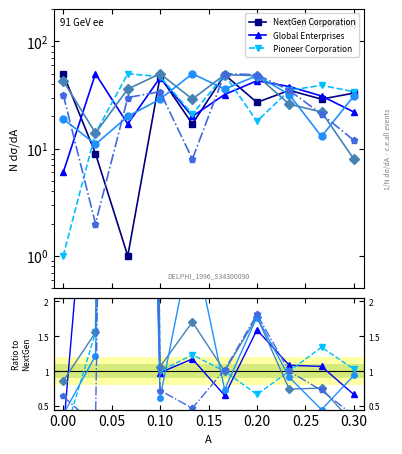

Is this an area chart (filled region under the line)?

No